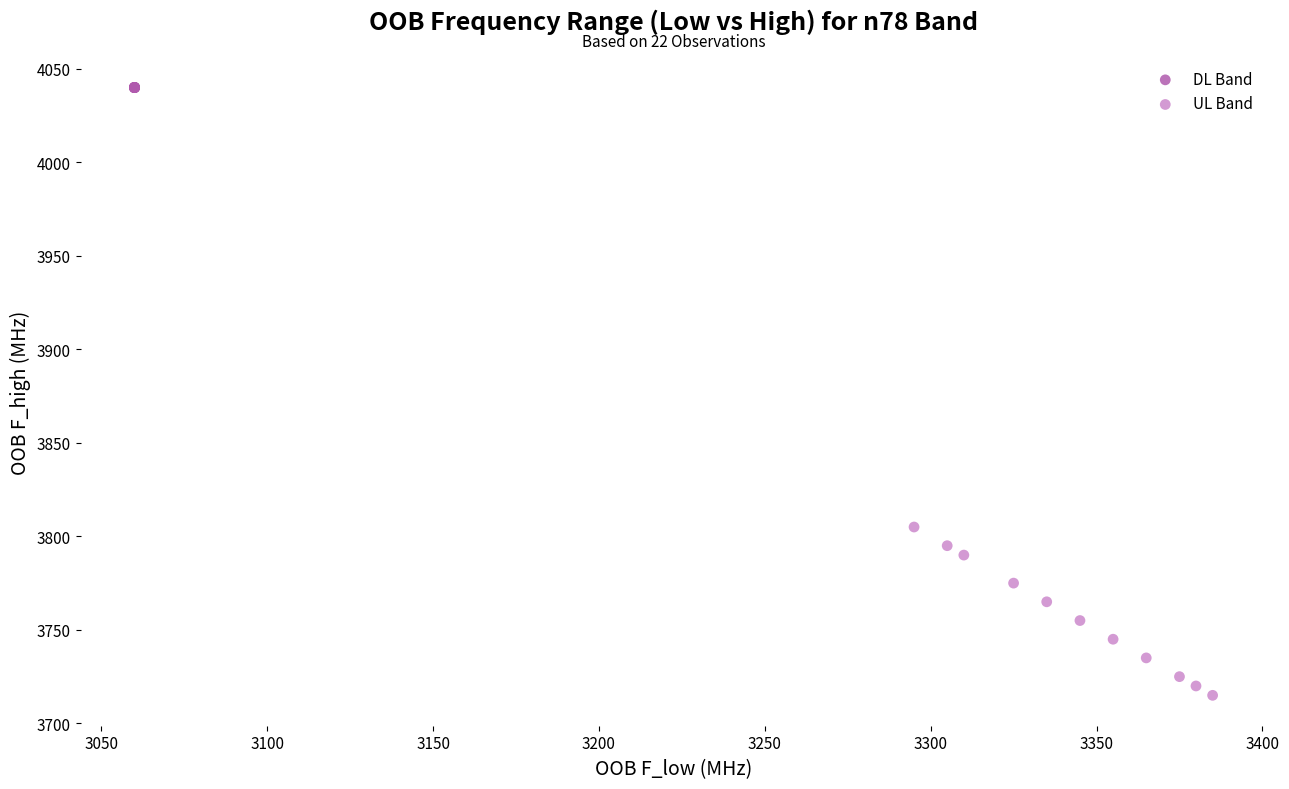

Which series has the largest Y range (max minus min)?

UL Band